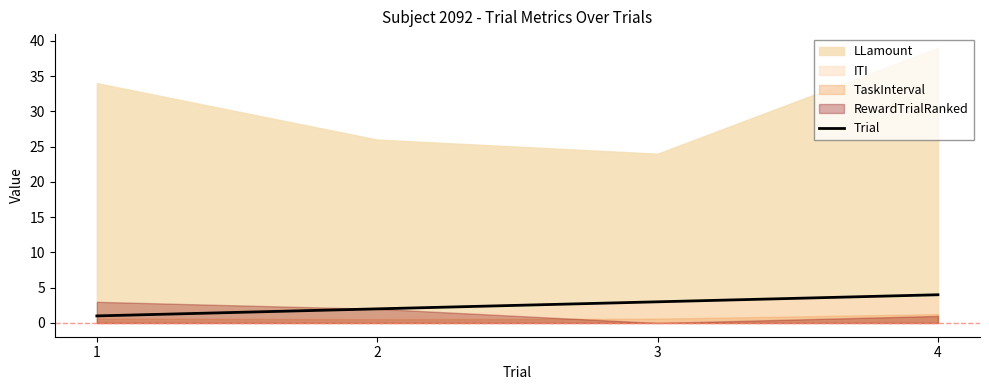

What is the sum of all values?

10